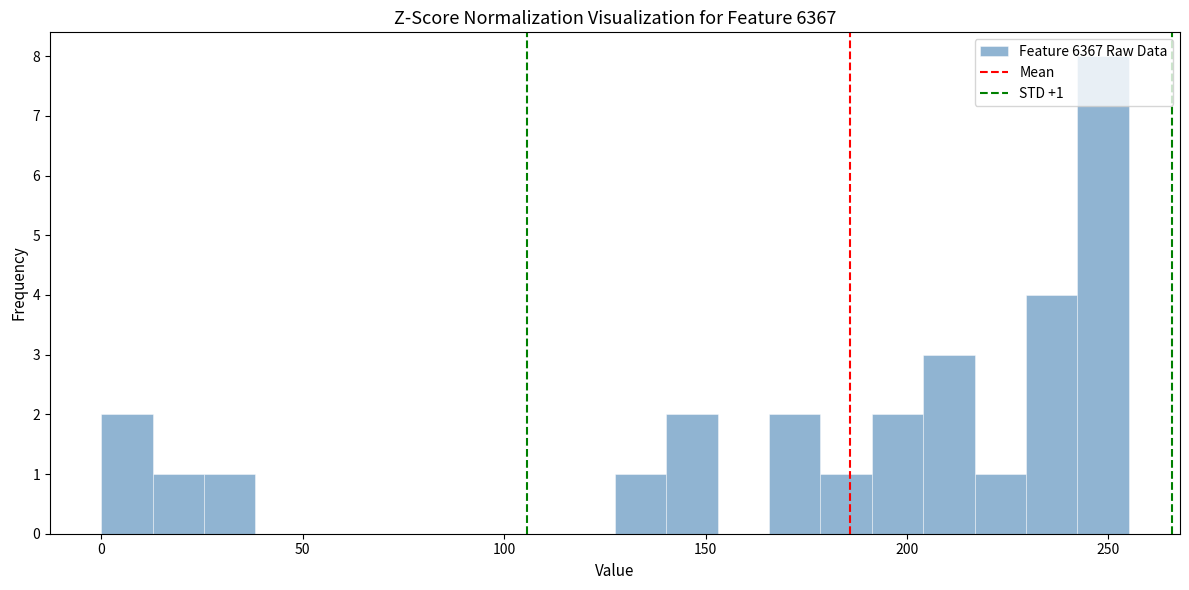

Read against the x-axis, roughly where is the centre of the tallest bar?

250